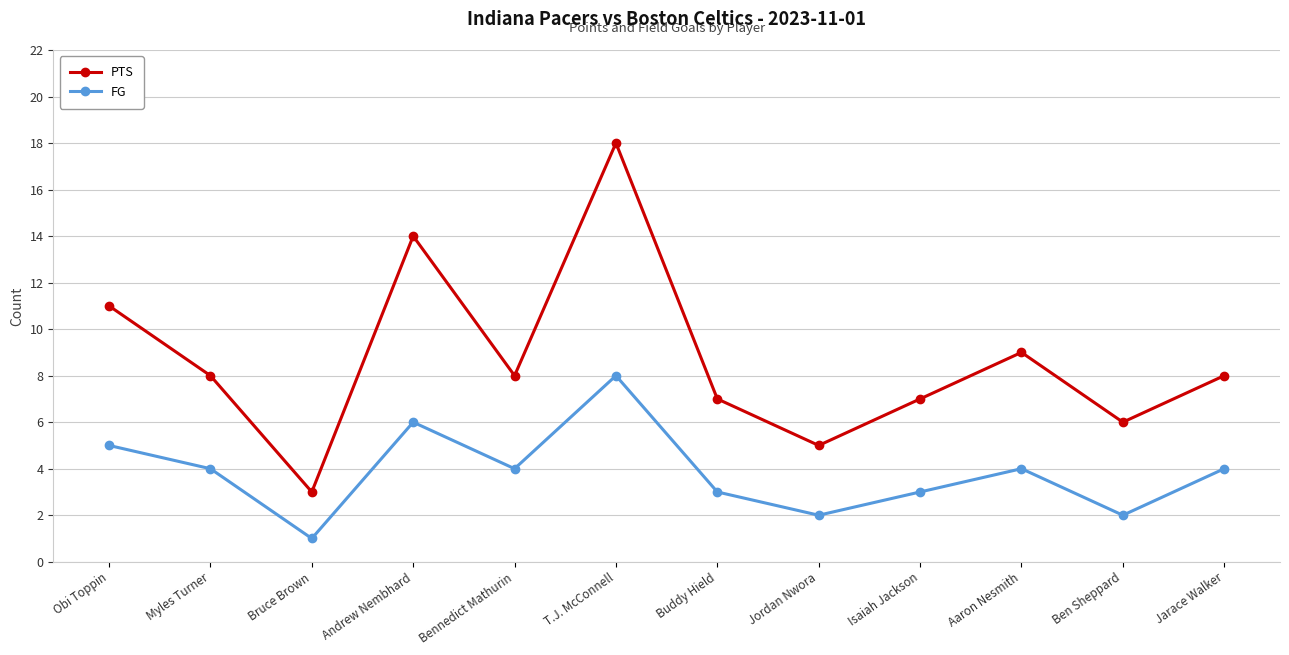

Rank the series at Jarace Walker from highest to lowest value.

PTS, FG